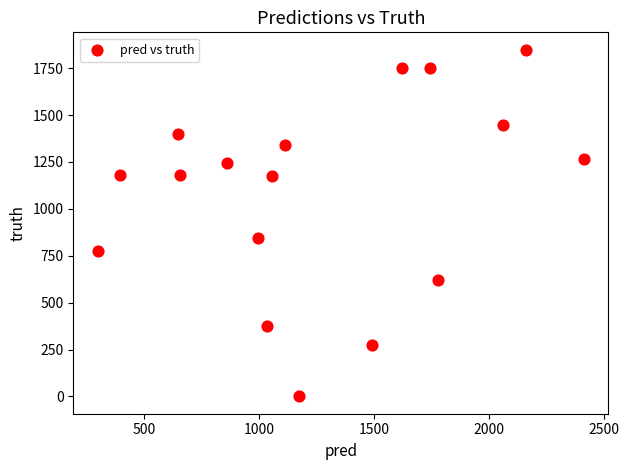

What Y value in the scatter plot is closest to 924?

842